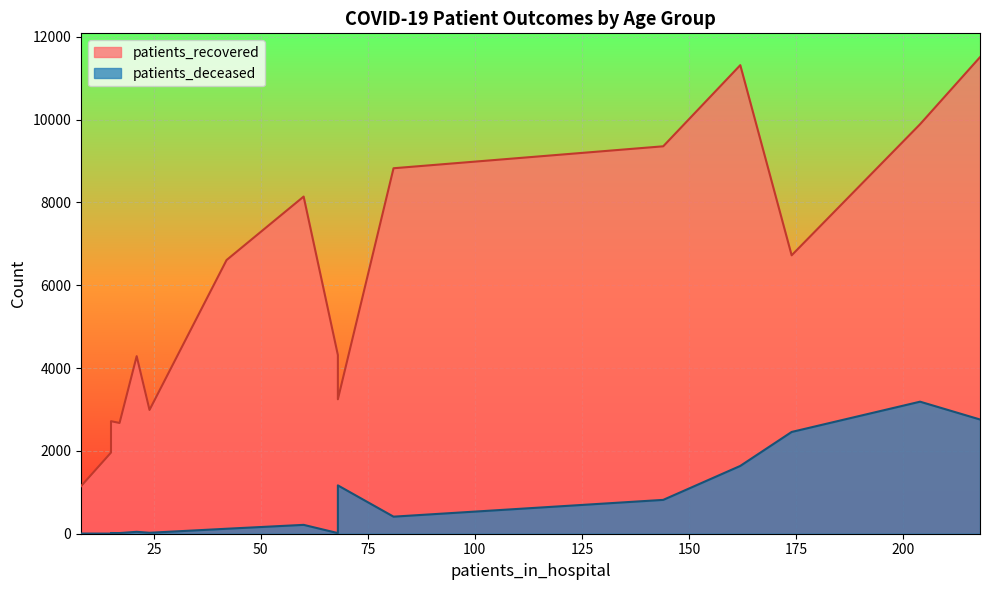

What is the difference between the second highest and minimum values in the patients_deceased series?

2755